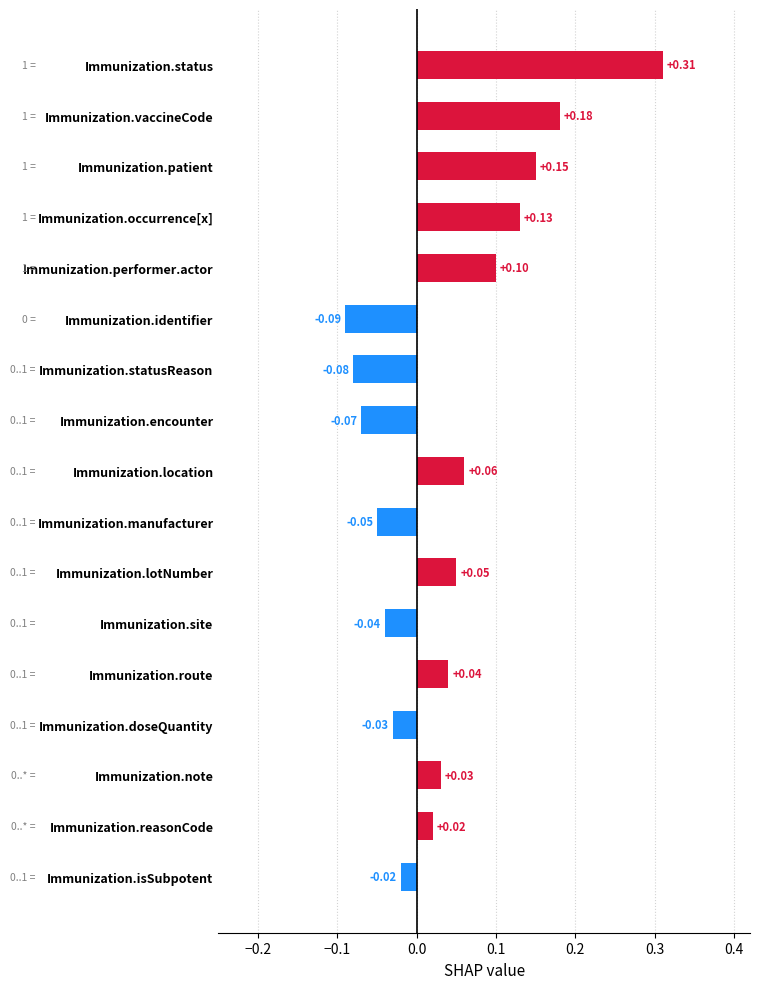

What is the sum of all values?

0.7